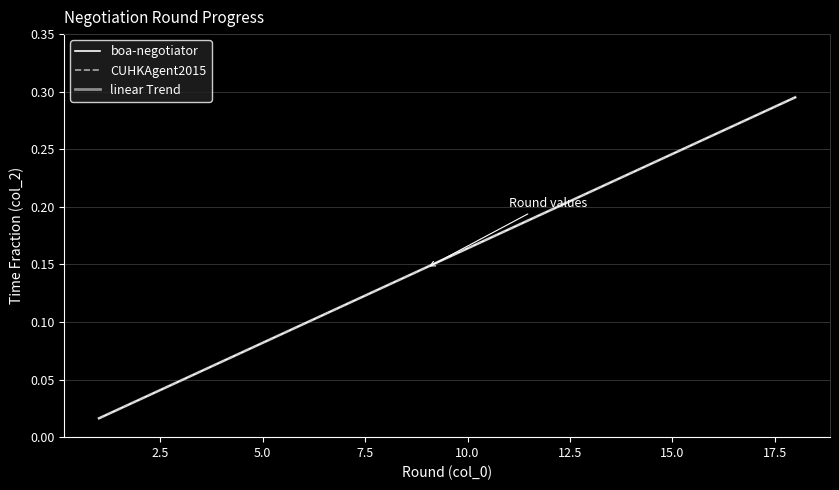

What is the highest value of the CUHKAgent2015 series?

0.3